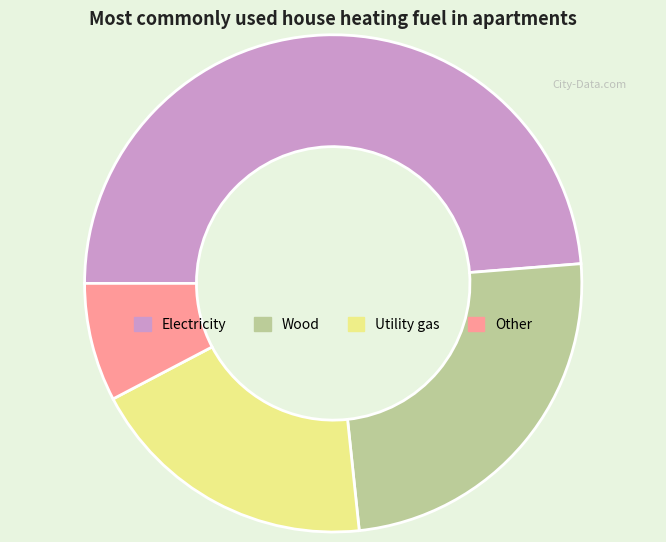

Is Utility gas the majority of the pie?

No